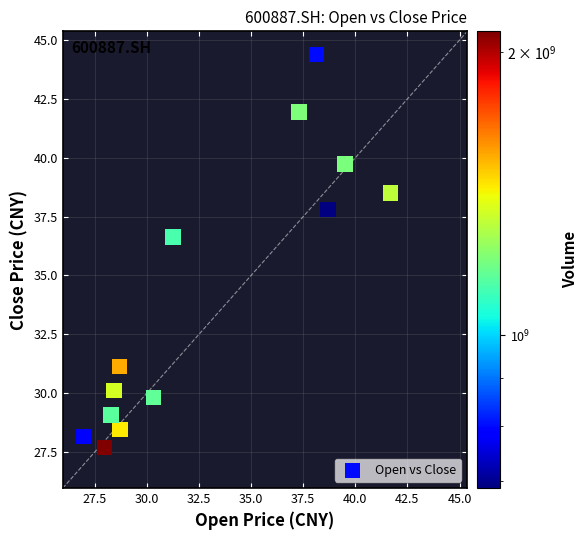

What Y value in the scatter plot is closest to 36?

36.6